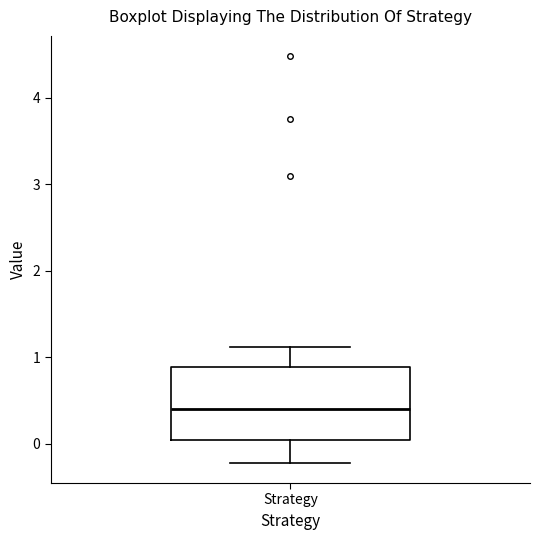

Where is the upper edge of the box for Strategy on the y-axis? The values are not printed on the chart, so give them approximately, as read against the axis.

0.9